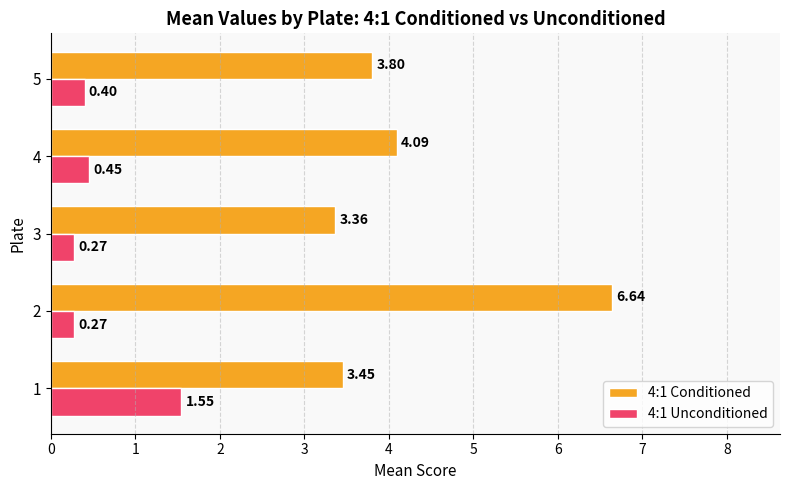

Which series has the widest spread of values?

4:1 Conditioned